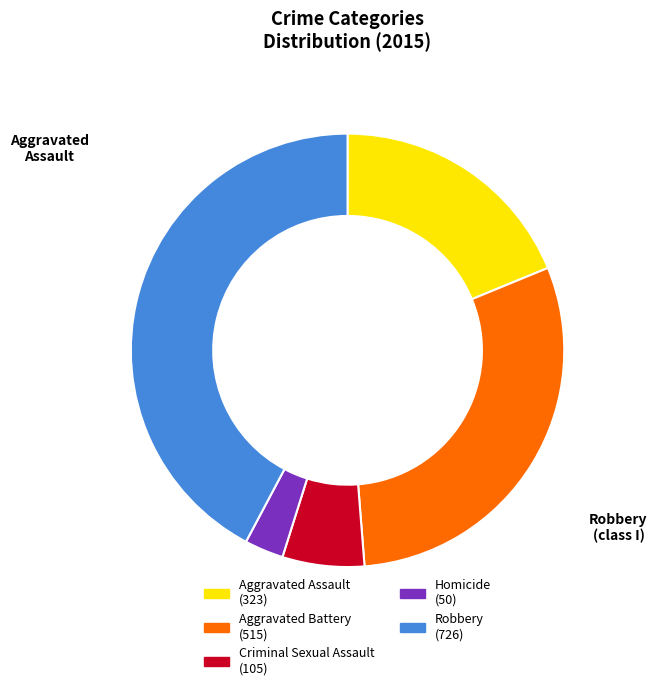

Does any single category account for the majority?

No